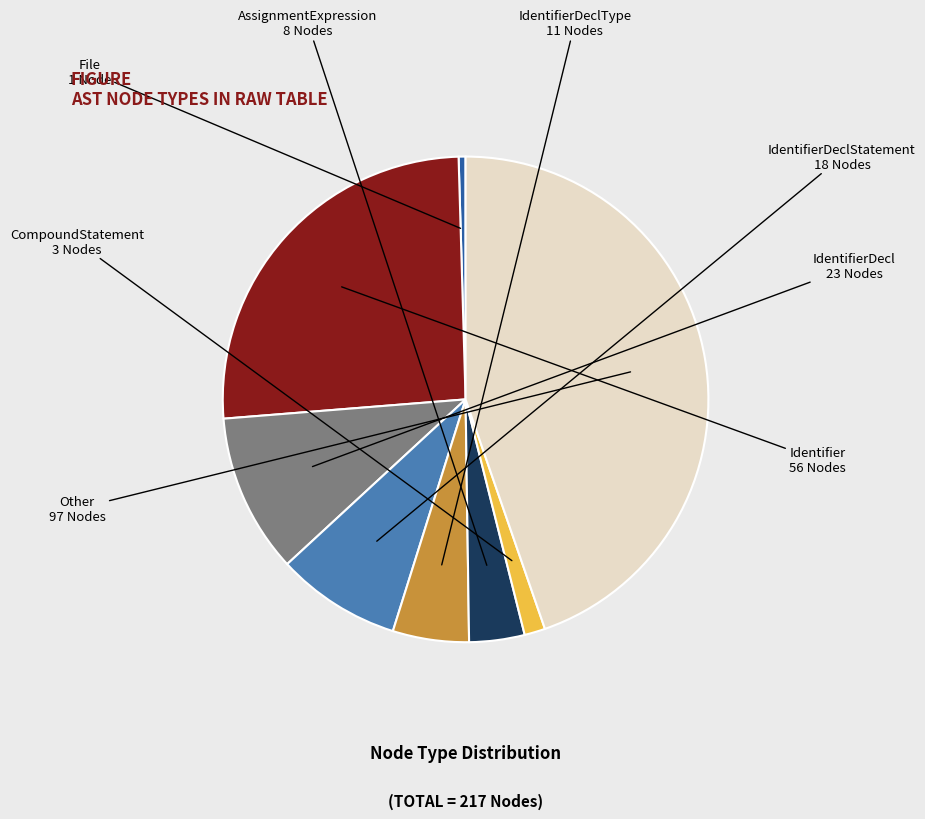

Is there a majority slice in this chart?

No